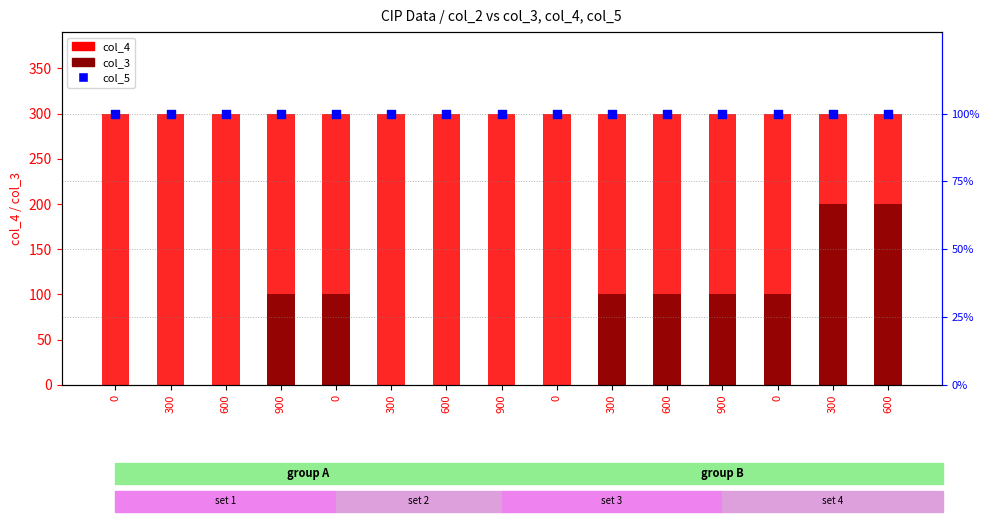

What are all the series names shown in the legend?

col_4, col_3, col_5